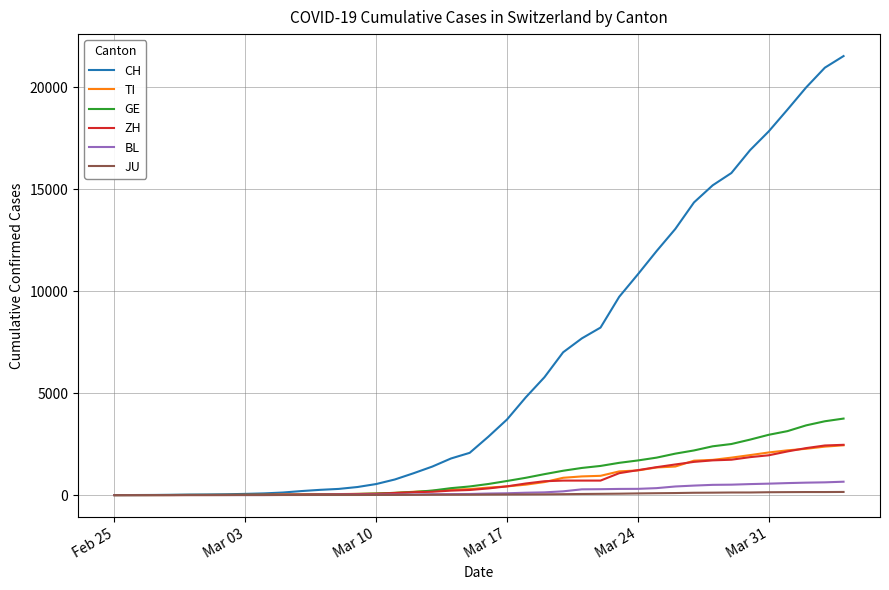

Which series has the largest range (max minus min)?

CH